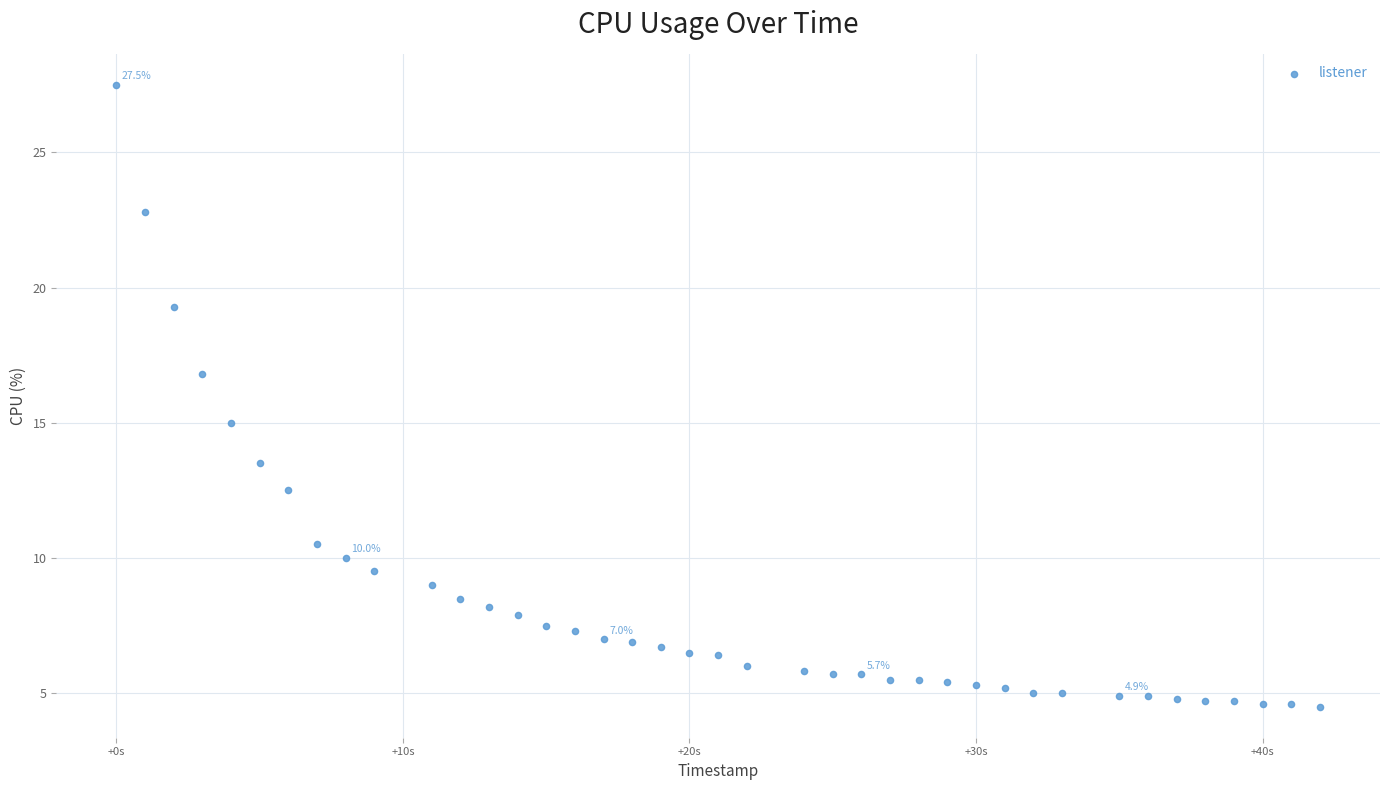

What is the range of X values (max minus min)?

42.0